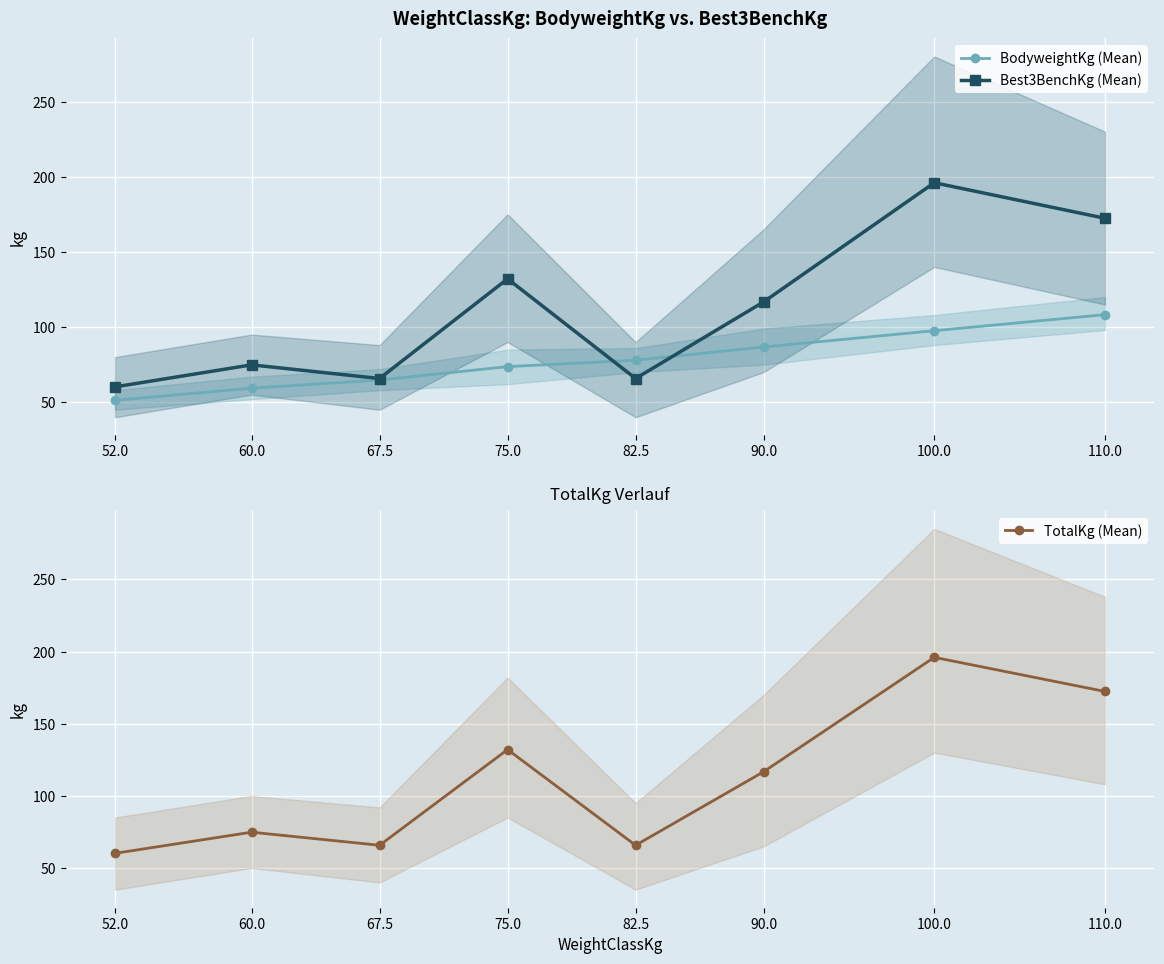

What is the difference between the maximum and minimum values in the Best3BenchKg (Mean) series?

135.8